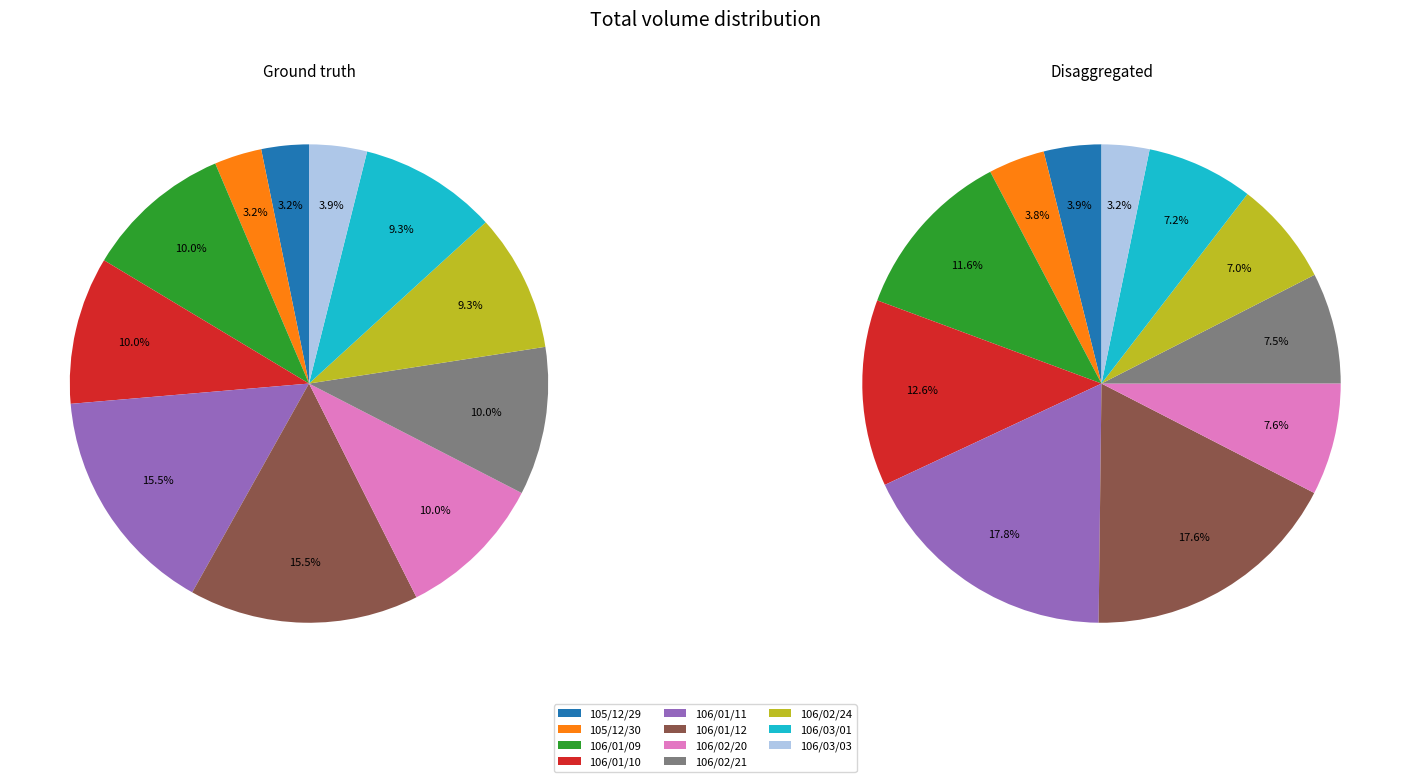

What percentage do 105/12/30 and 106/02/21 together represent?

11.3%